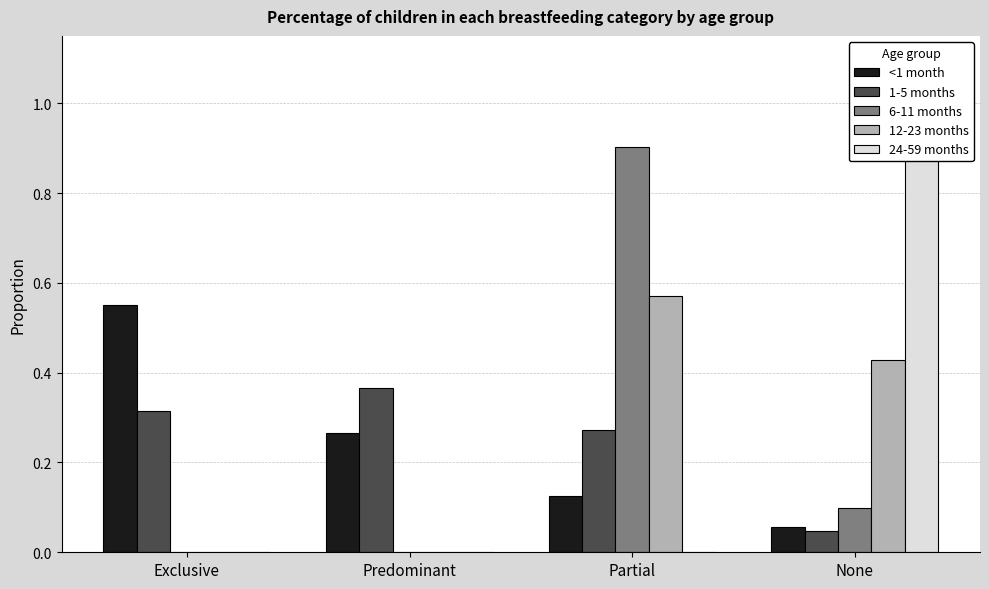

What is the difference between the highest and lowest values at Predominant?

0.4